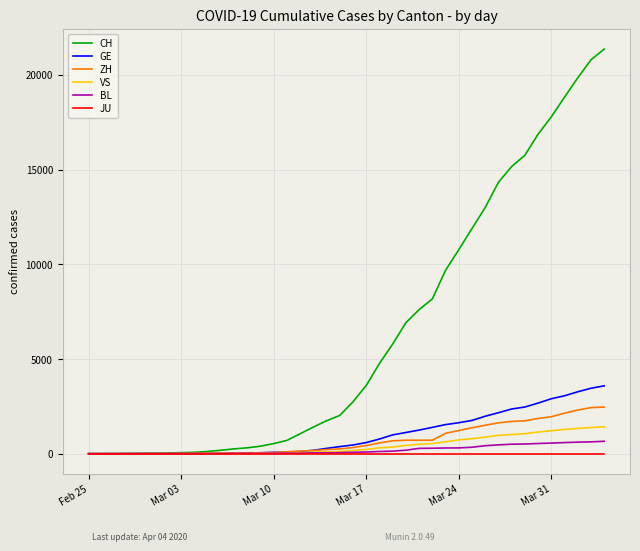

At how many categories does at least one series exceed 20094?

2